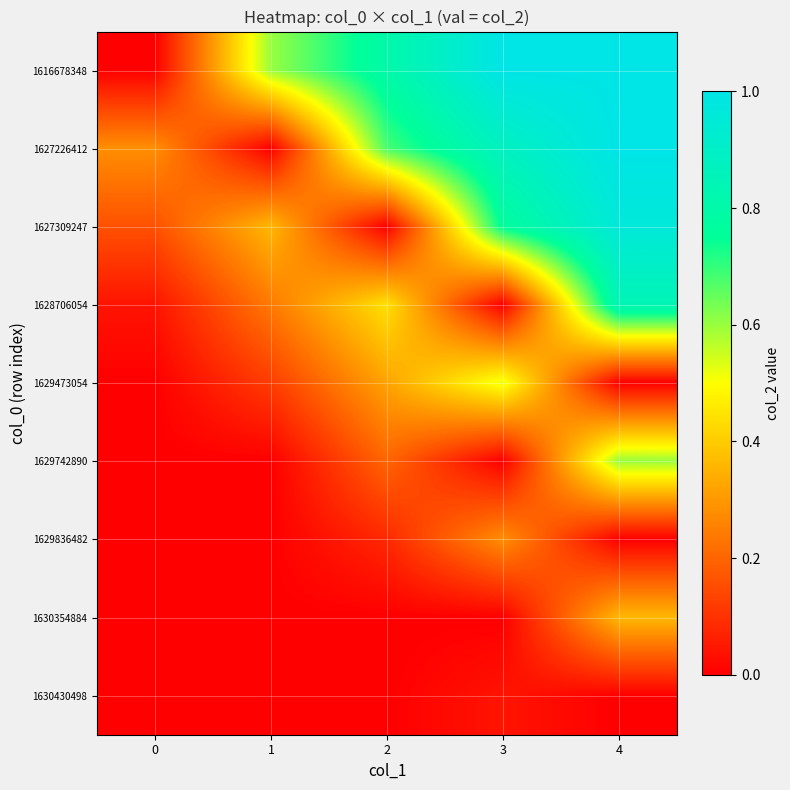

What is the difference between the highest and lowest values at 3?

1.0